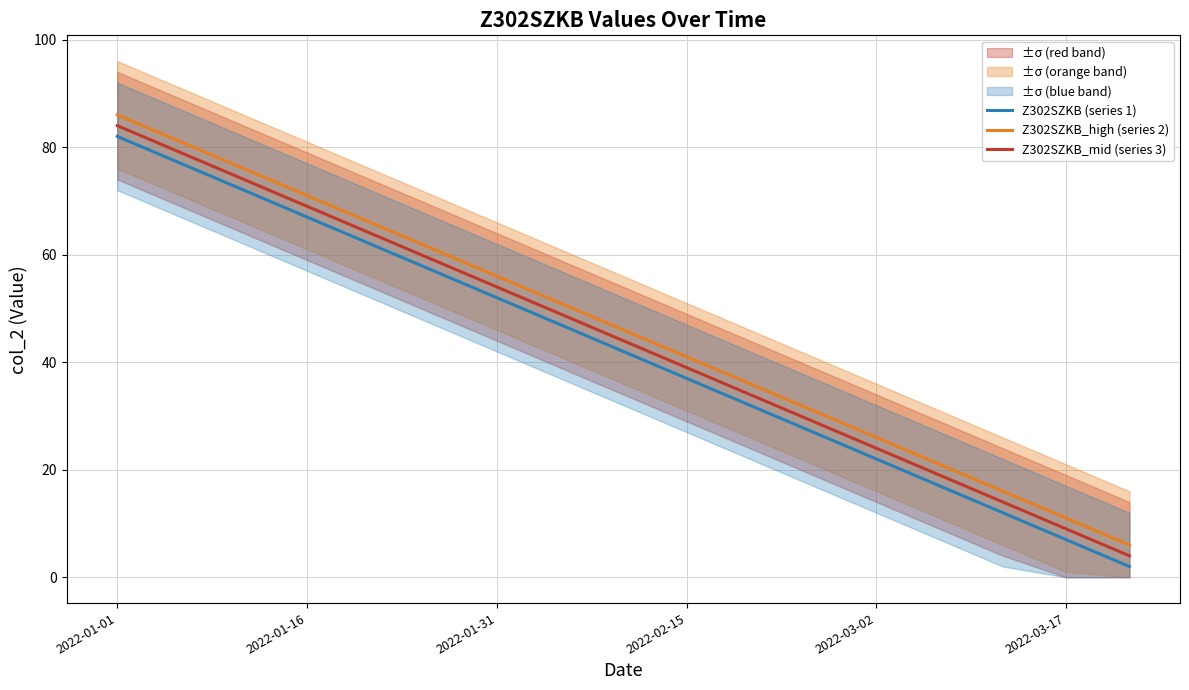

Read the Z302SZKB (series 1) value at 7.

47